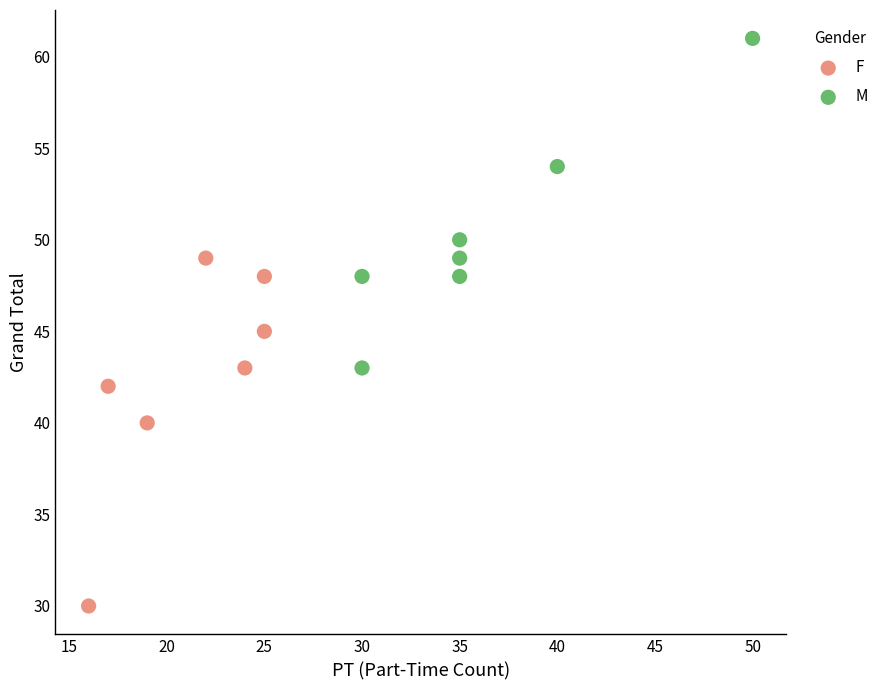

Which series contains the highest Y value?

M